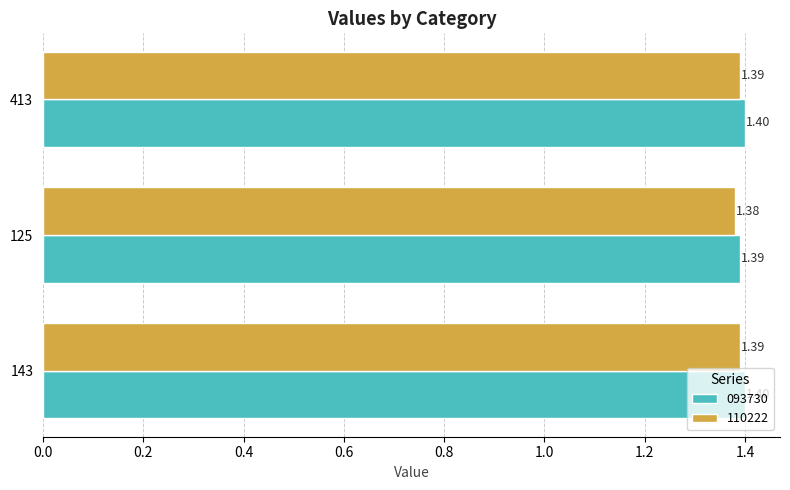

Rank the series by their maximum value, from lowest to highest.

110222, 093730